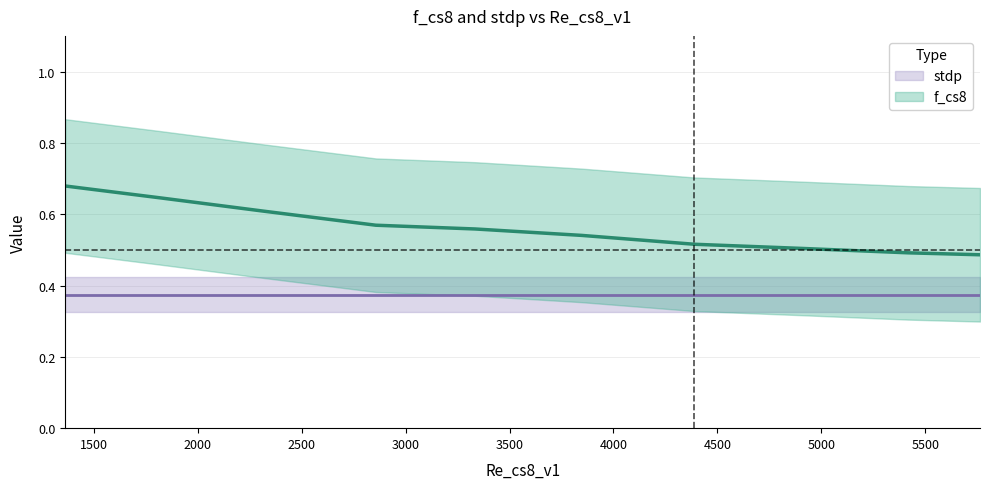

What is the sum of all values?

5.6